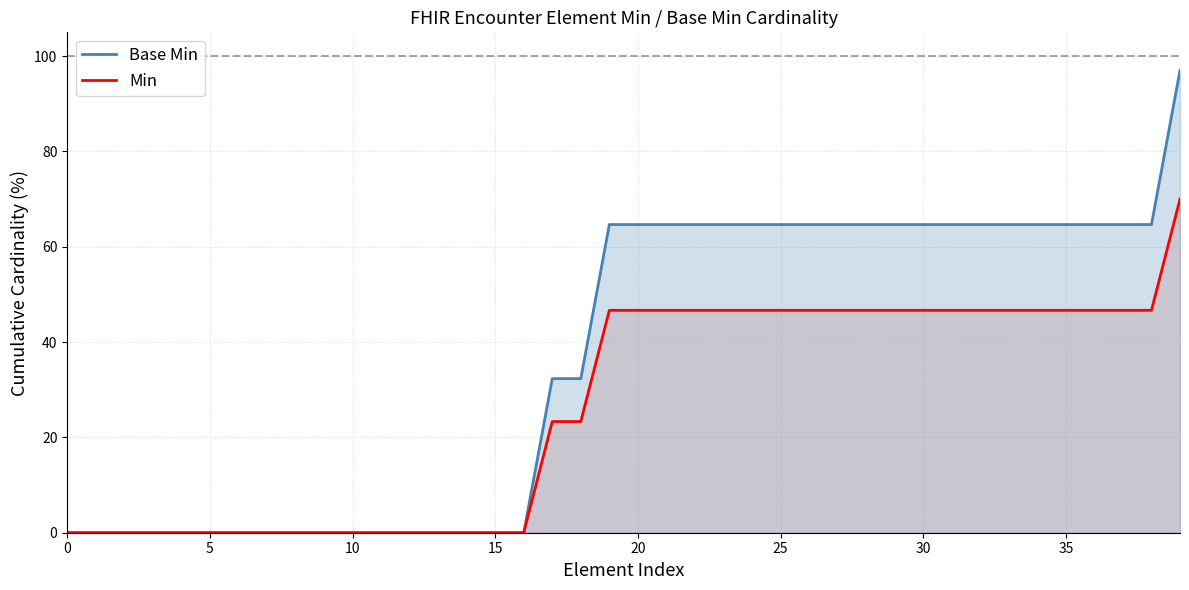

At 18, list the series in order from smallest to largest.

Min, Base Min